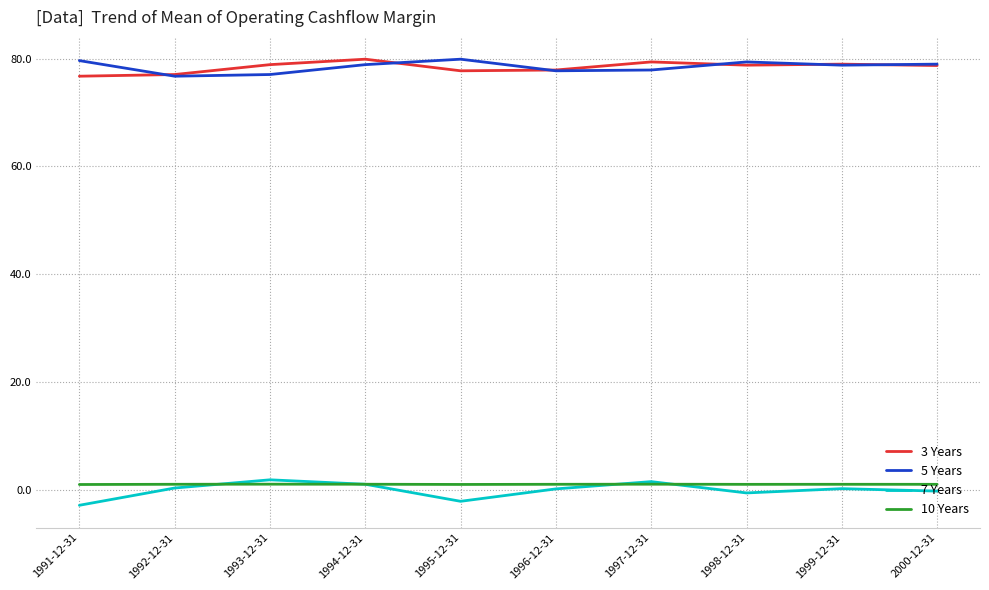

The 3 Years series shows 78.8 at 1998-12-31. True or false?

True